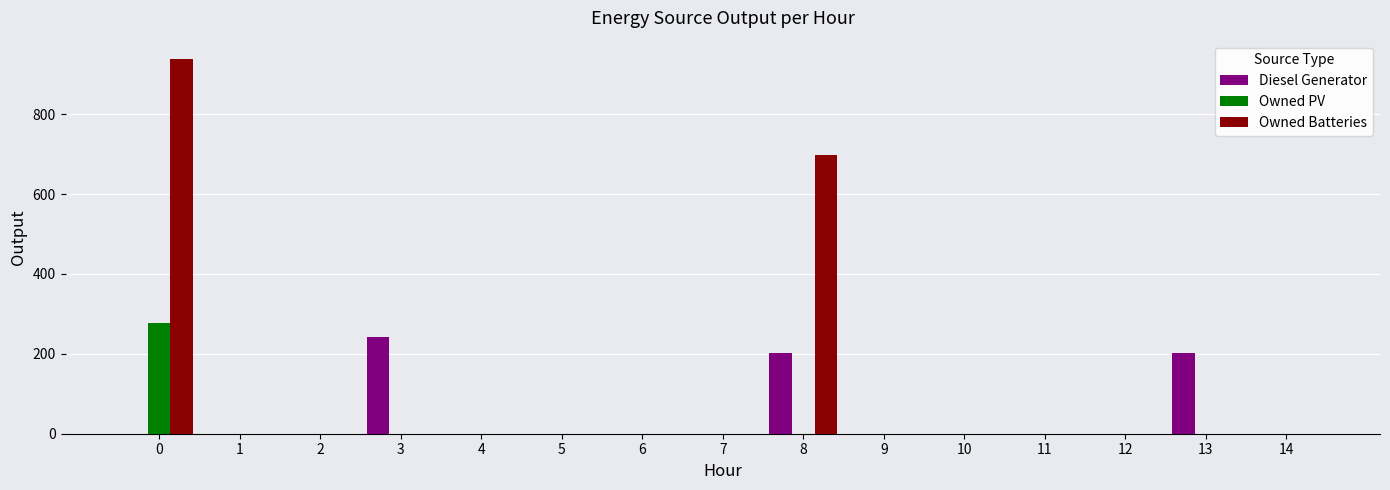

Which series has the largest range (max minus min)?

Owned Batteries